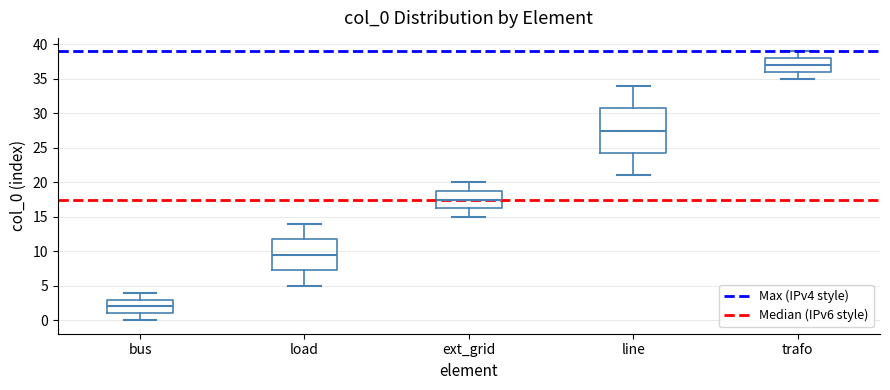

Reading left to right, transcribe this box plot: for each box, give where its median line is, the range the box spans, and where its two whiskers end, as read against the y-axis. The values are not printed on the chart, so give them approximately, as read against the axis.

bus: median 2.0, box 1.0 to 3.0, whiskers 0.0 to 4.0
load: median 9.5, box 7.5 to 12.0, whiskers 5.0 to 14.0
ext_grid: median 17.5, box 16.5 to 19.0, whiskers 15.0 to 20.0
line: median 27.5, box 24.5 to 31.0, whiskers 21.0 to 34.0
trafo: median 37.0, box 36.0 to 38.0, whiskers 35.0 to 39.0